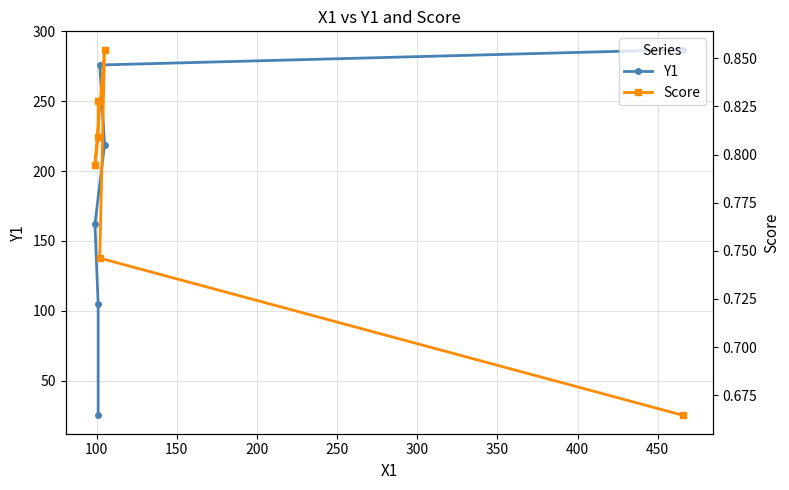

The Y1 series shows 295.1 at 200. True or false?

False